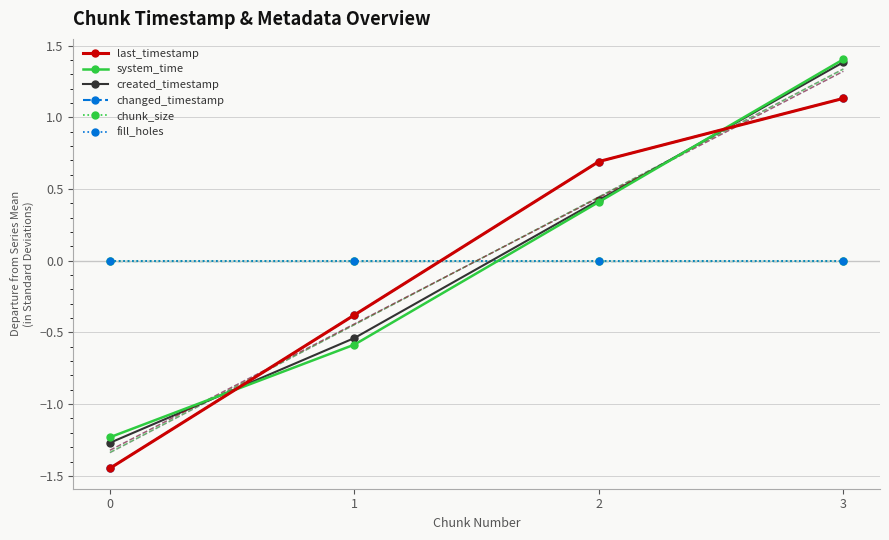

True or false: changed_timestamp has a value of -1.4 at 0.

True